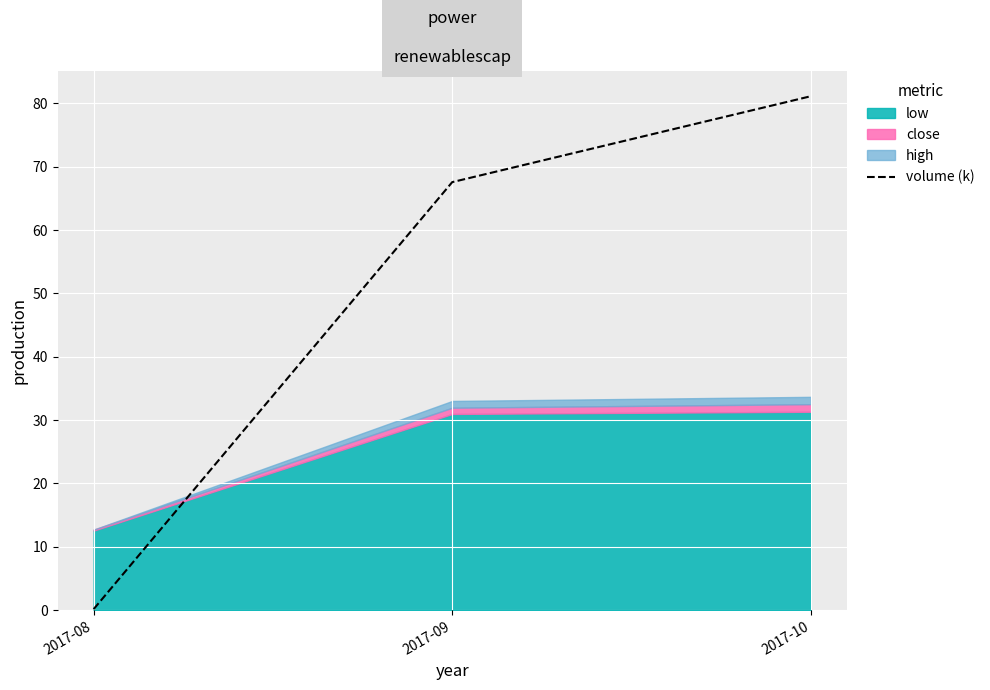

What is the change in value from 2017-08 to 2017-09?

+67.4